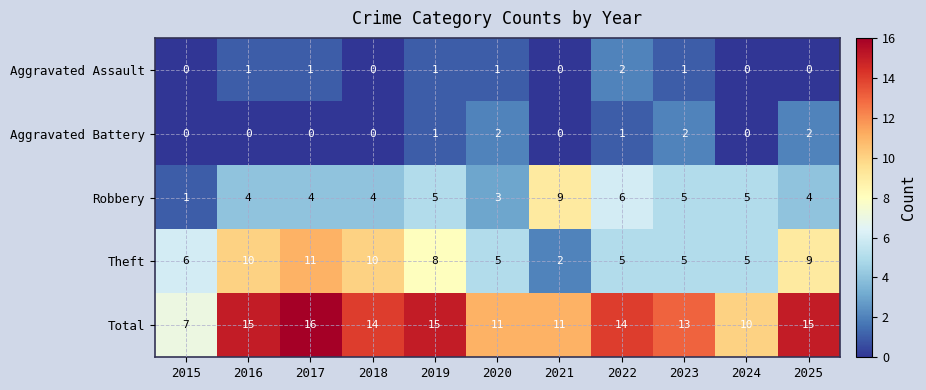

At which category is the sum across all series the highest?

2017